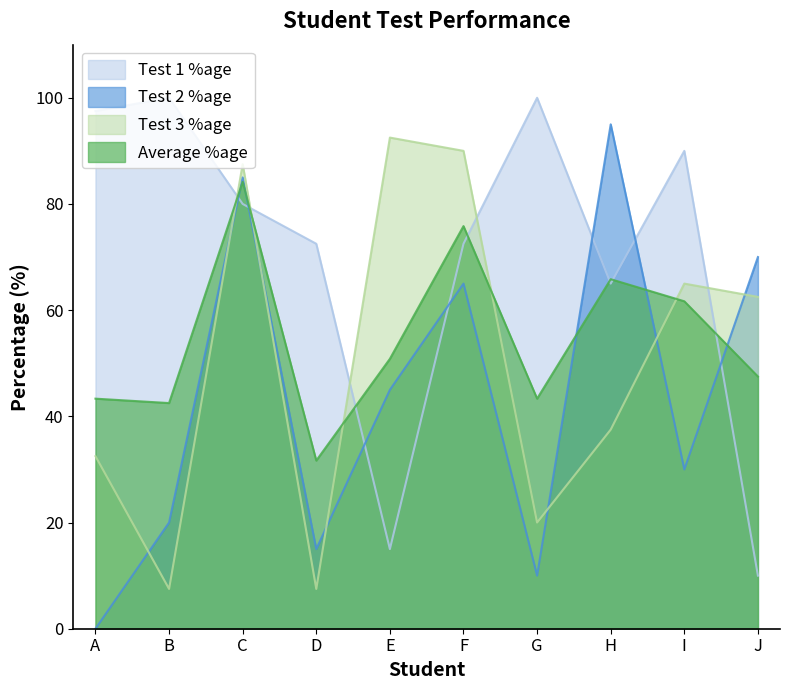

Reading right to left, what are all the values shown in this chart?

Test 1 %age: J=10.0	I=90.0	H=65.0	G=100.0	F=72.5	E=15.0	D=72.5	C=80.0	B=100.0	A=97.5
Test 2 %age: J=70.0	I=30.0	H=95.0	G=10.0	F=65.0	E=45.0	D=15.0	C=85.0	B=20.0	A=0.0
Test 3 %age: J=62.5	I=65.0	H=37.5	G=20.0	F=90.0	E=92.5	D=7.5	C=87.5	B=7.5	A=32.5
Average %age: J=47.5	I=61.7	H=65.8	G=43.3	F=75.8	E=50.8	D=31.7	C=84.2	B=42.5	A=43.3